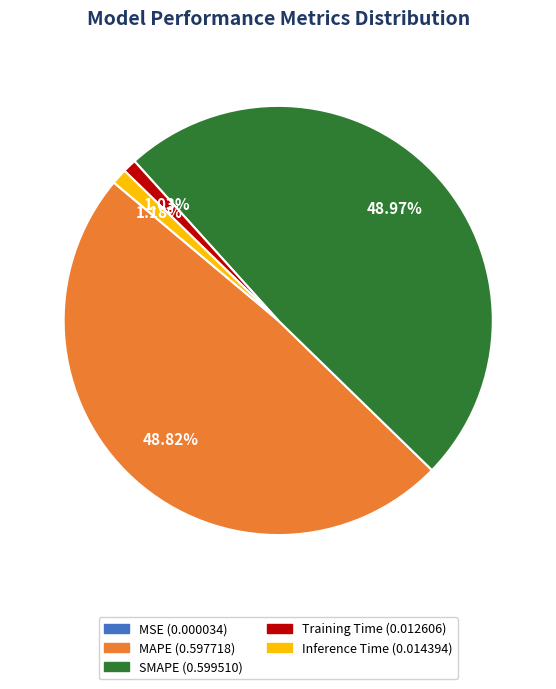

Is there any slice that represents more than half of the pie?

No